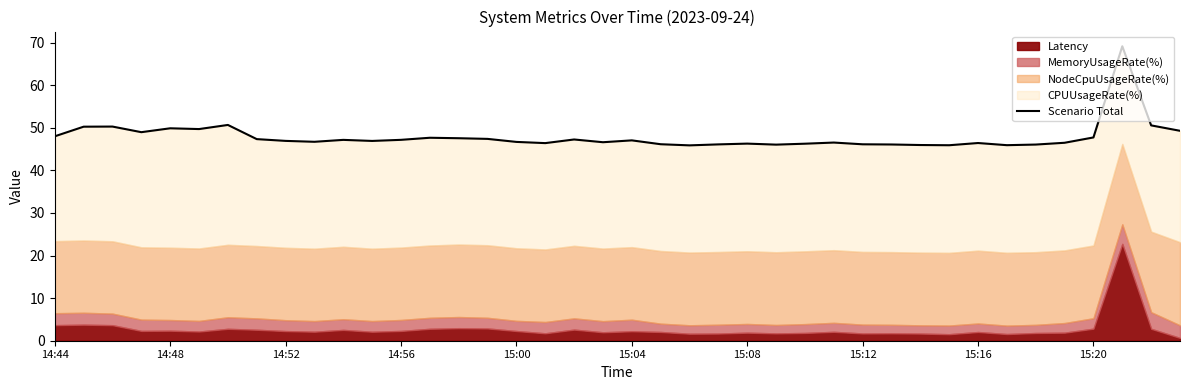

How many interior local peaks (higher than both neighbors) does the data have?

11